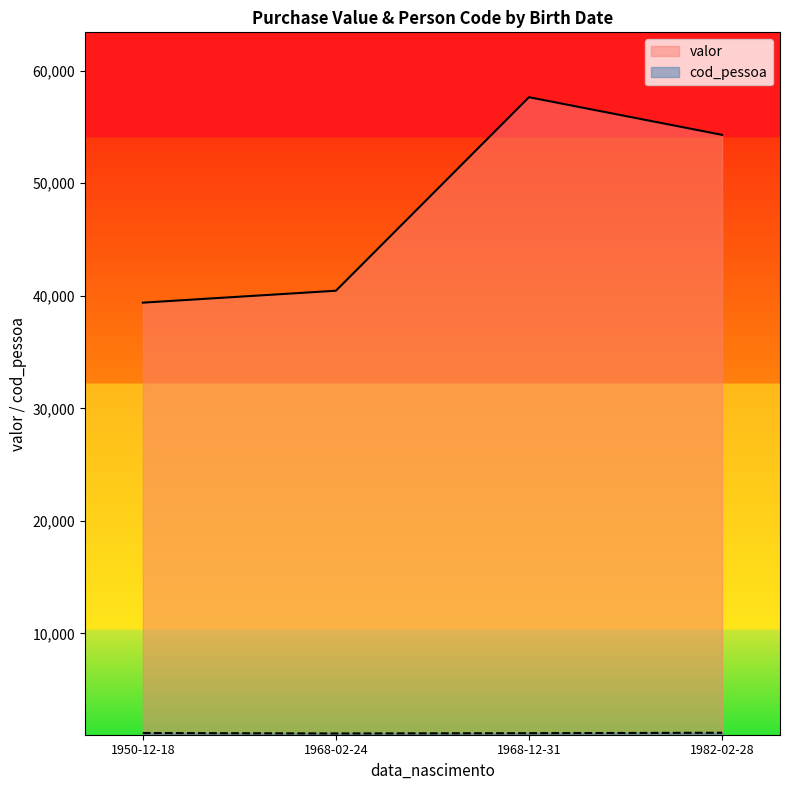

How many data points in valor are above 54297?

1